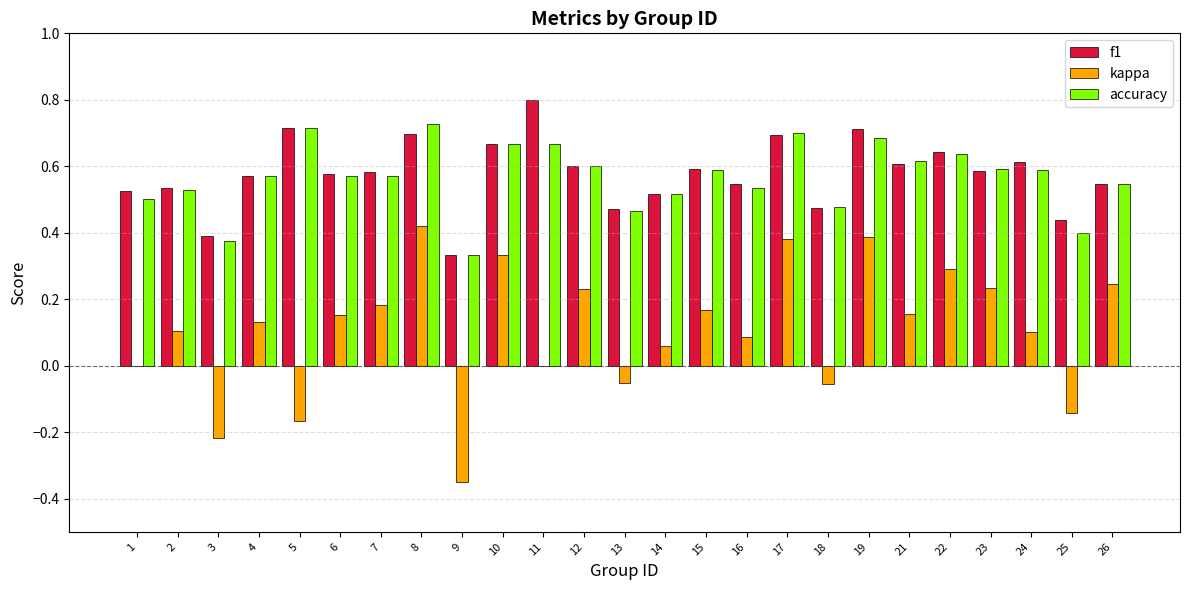

Is it true that f1 equals 0.3 at 12?

False